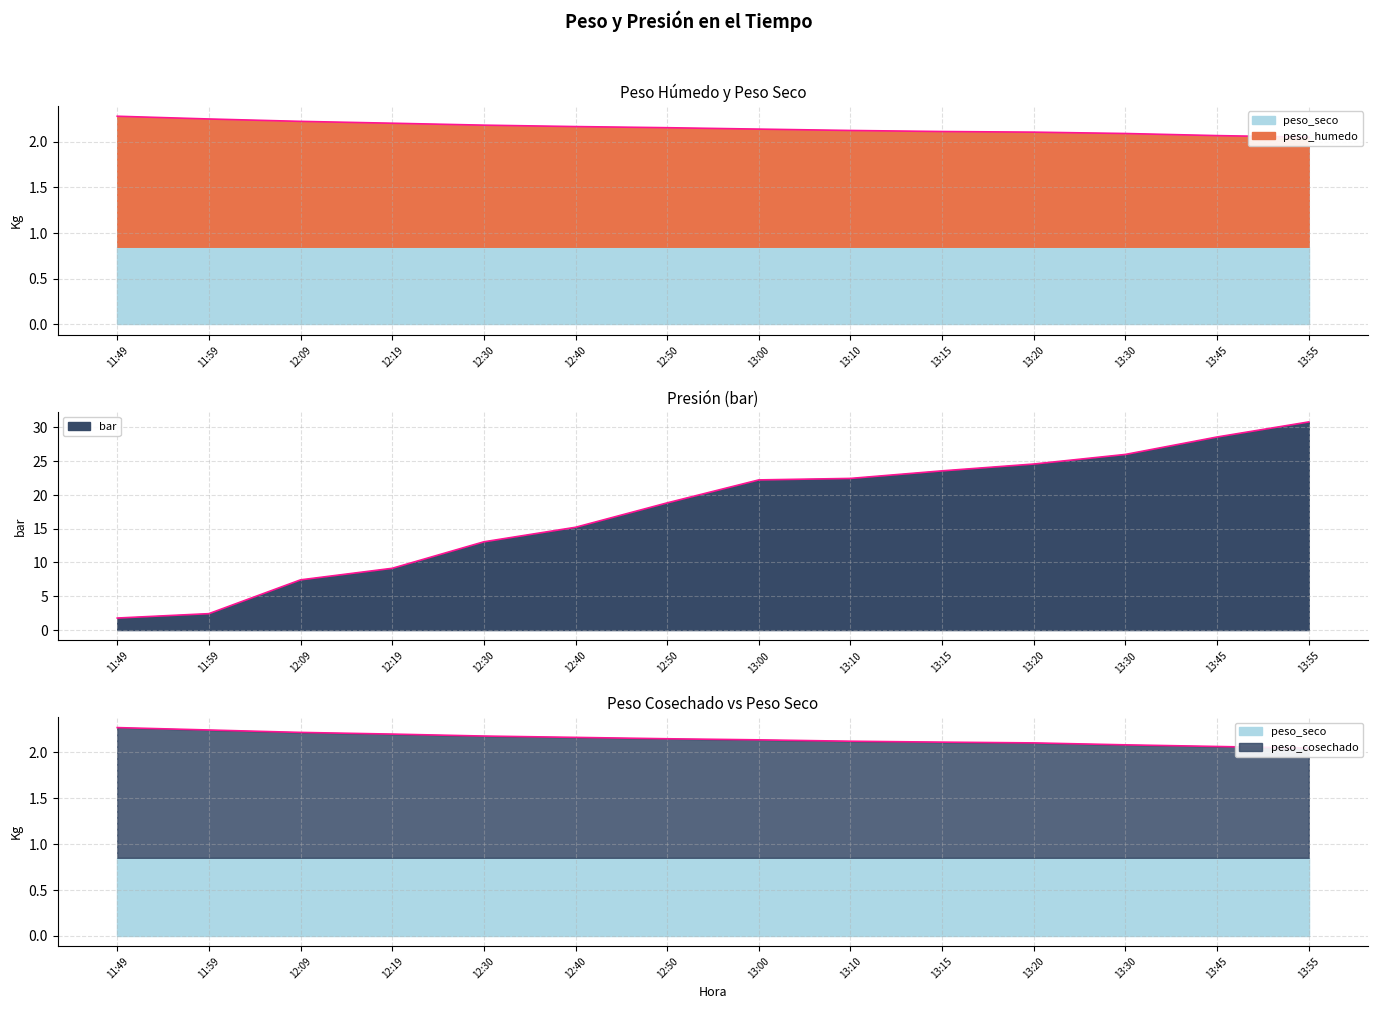

Does the chart have visible grid lines?

Yes